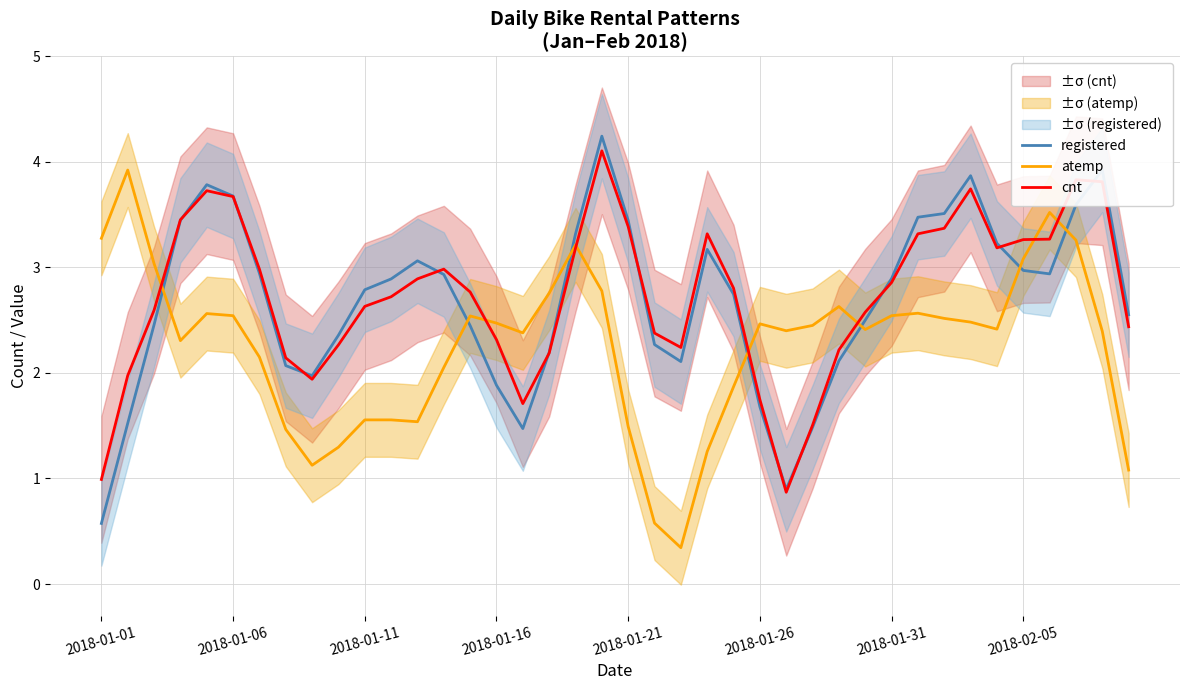

The atemp series shows 2.5 at 2018-01-06. True or false?

True